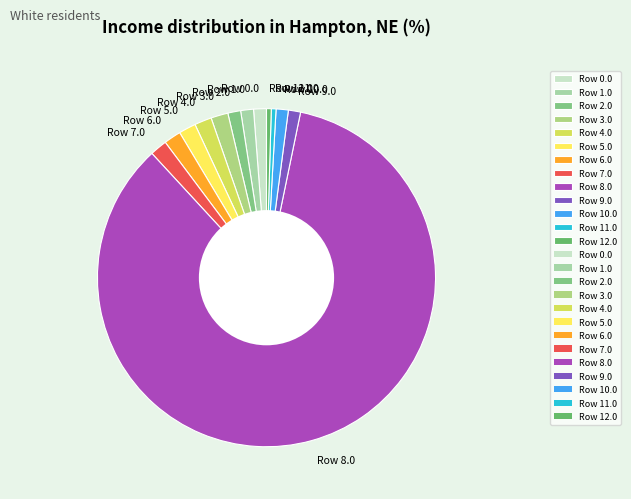

What is the largest slice in the pie chart?

Row 8.0